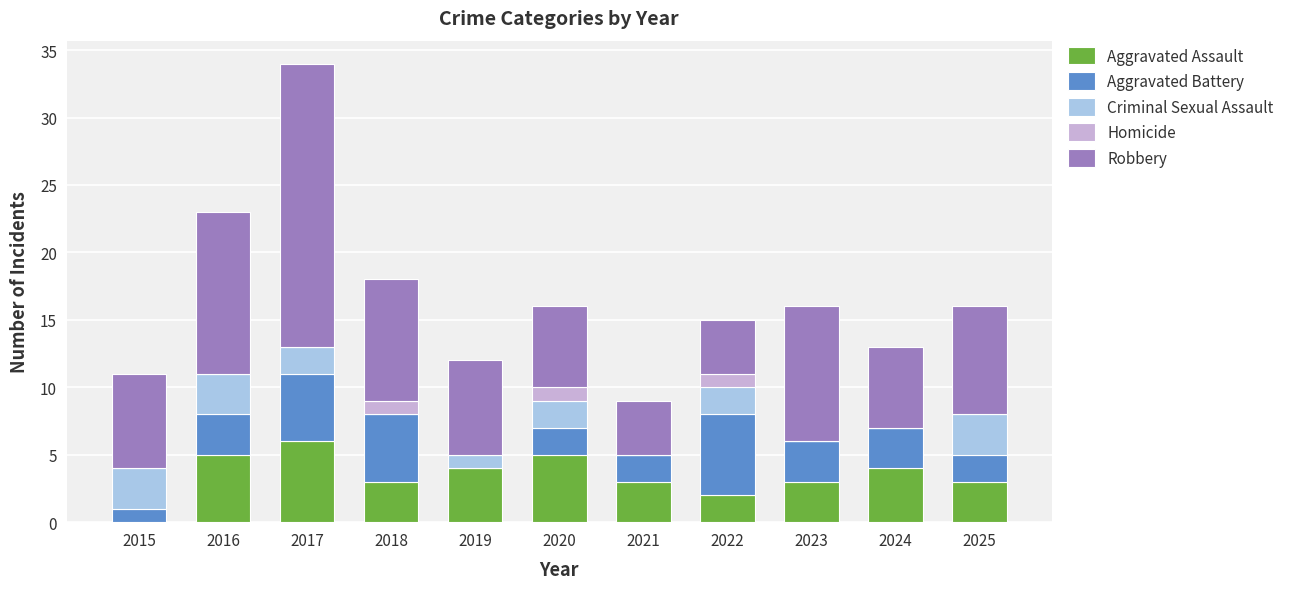

What is the maximum value for Aggravated Assault?

6